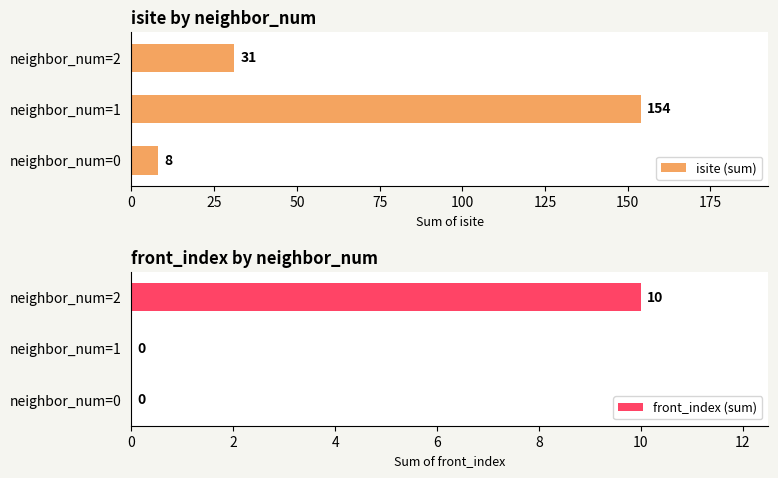

What is the sum of the isite (sum) values at neighbor_num=2 and neighbor_num=1?

185